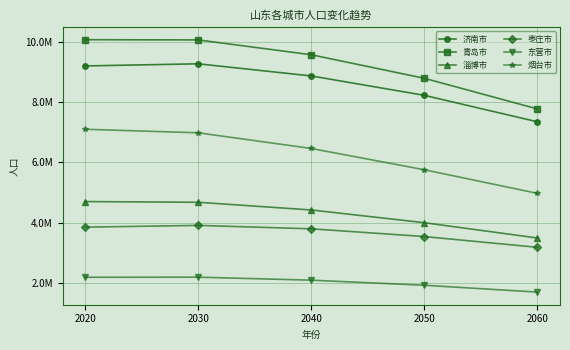

Reading left to right, transcribe all the data shown in this chart.

济南市: 2020=9202432.0	2030=9272751.8	2040=8870515.9	2050=8227225.6	2060=7349779.3
青岛市: 2020=10071722.0	2030=10065194.8	2040=9572870.0	2050=8792462.4	2060=7776403.2
淄博市: 2020=4704138.0	2030=4680633.0	2040=4425692.9	2050=4003131.1	2060=3495778.4
枣庄市: 2020=3855601.0	2030=3913657.5	2040=3800646.6	2050=3543997.5	2060=3186617.1
东营市: 2020=2193518.0	2030=2196775.1	2040=2097001.8	2050=1928645.8	2060=1701530.0
烟台市: 2020=7102116.0	2030=6984945.5	2040=6465115.3	2050=5758942.1	2060=4976477.1